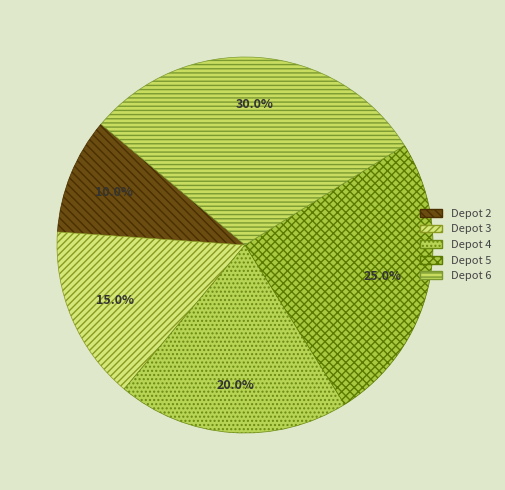

Count the number of slices in the pie.

5